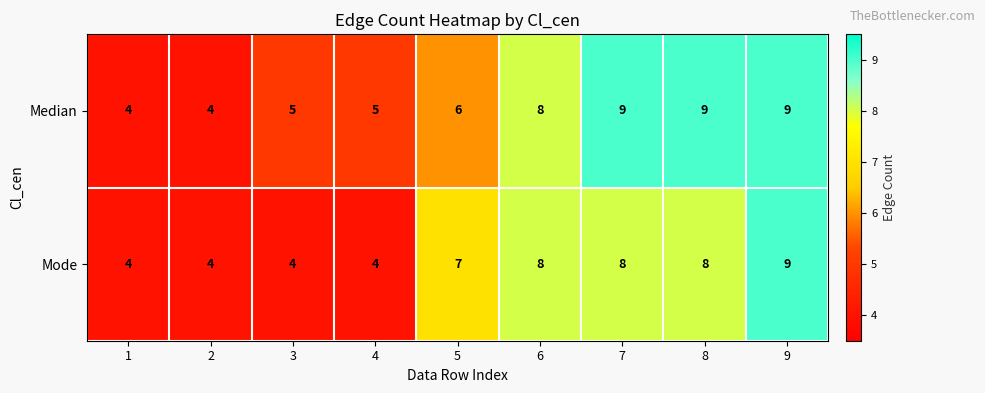

Reading left to right, what are all the values shown in this chart?

Median: 1=4	2=4	3=5	4=5	5=6	6=8	7=9	8=9	9=9
Mode: 1=4	2=4	3=4	4=4	5=7	6=8	7=8	8=8	9=9